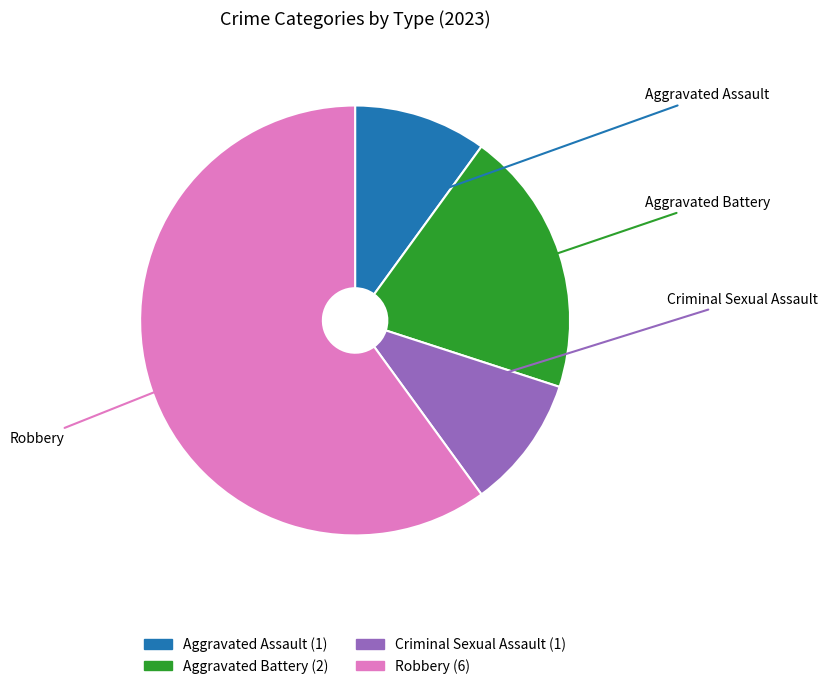

Does any single category account for the majority?

Yes